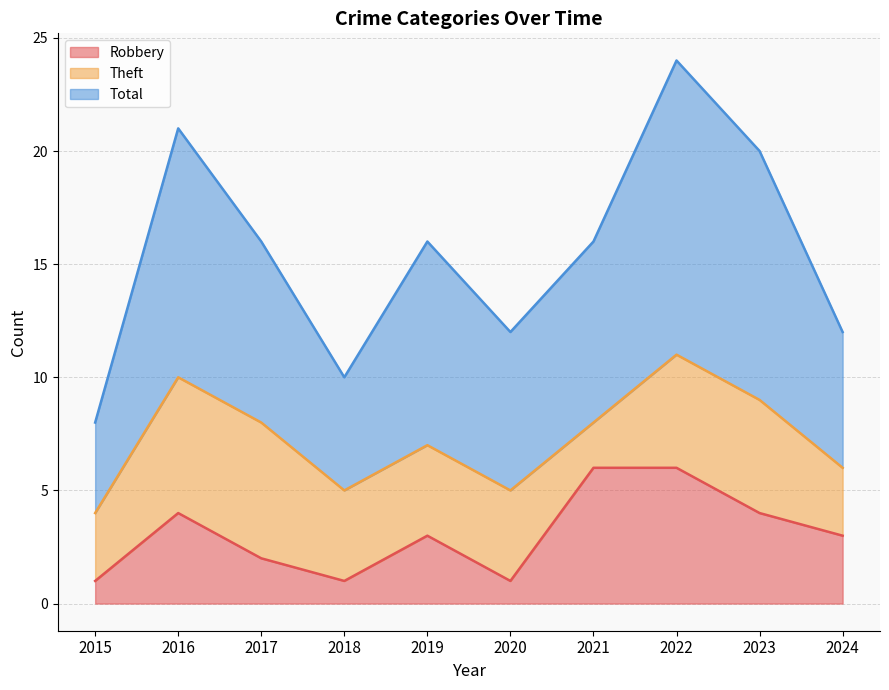

True or false: Robbery has a value of 2 at 2021.

False